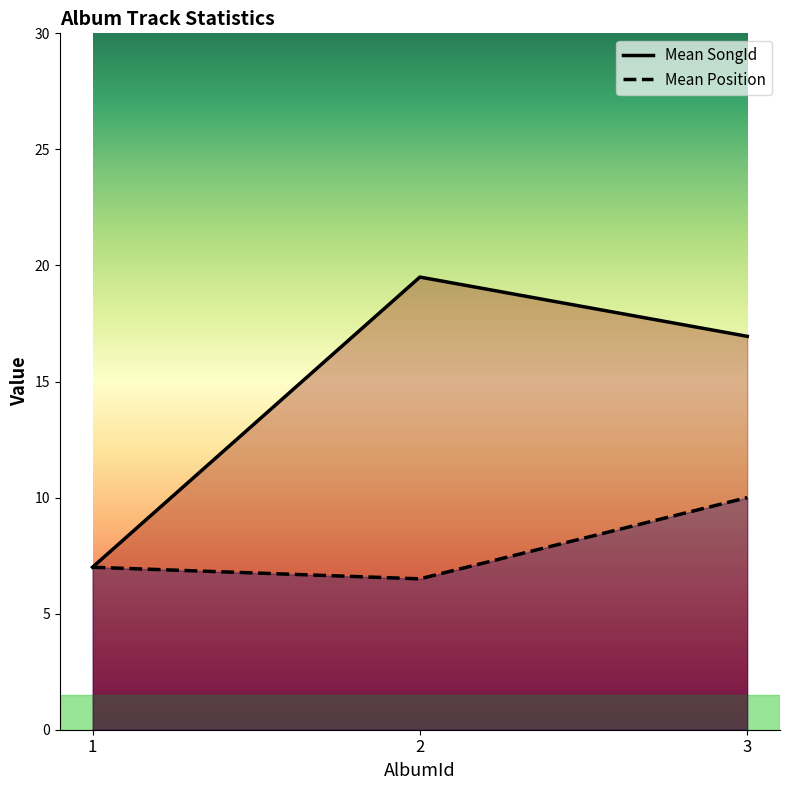

Which has a higher value, 2 or 1?

2